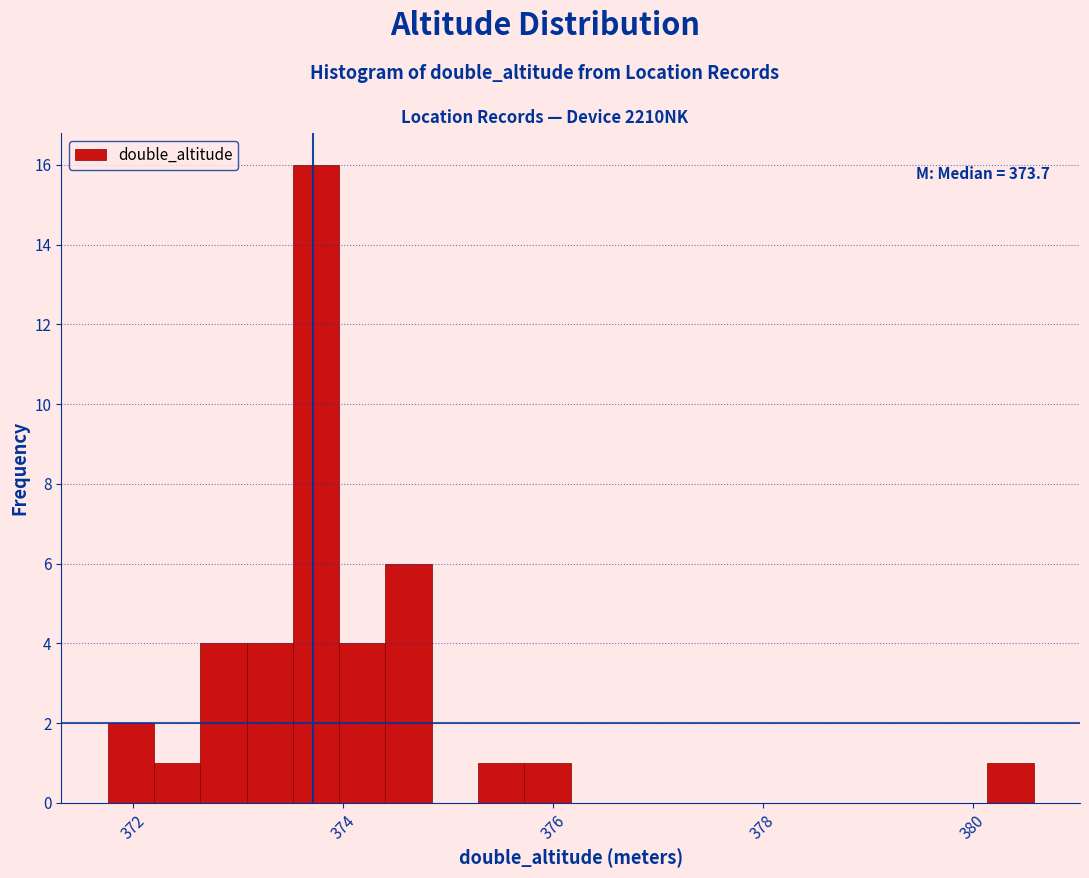

Around what value on the x-axis is the tallest bar? Give the approximate position of its centre, as read against the axis.

373.8